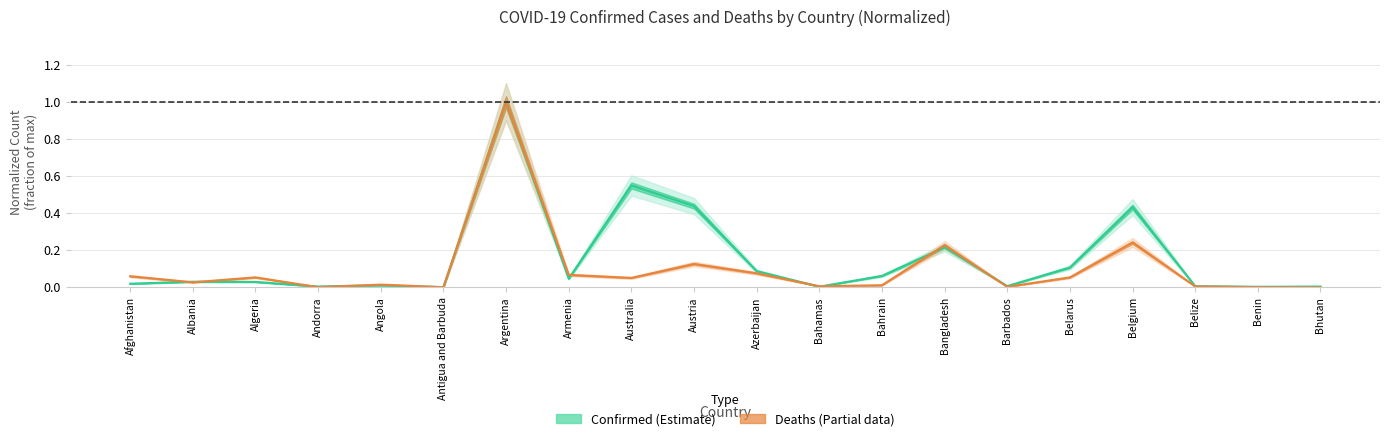

Is it true that Deaths equals 0.1 at Armenia?

True